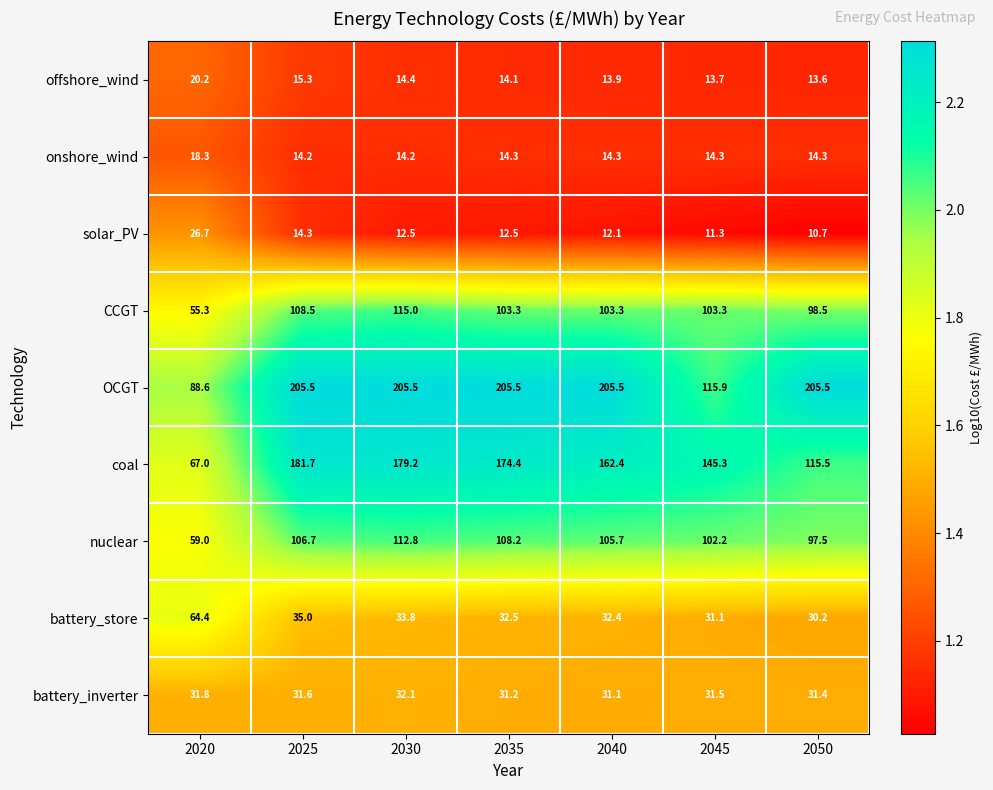

Where is solar_PV nearest to the value 18?

2025